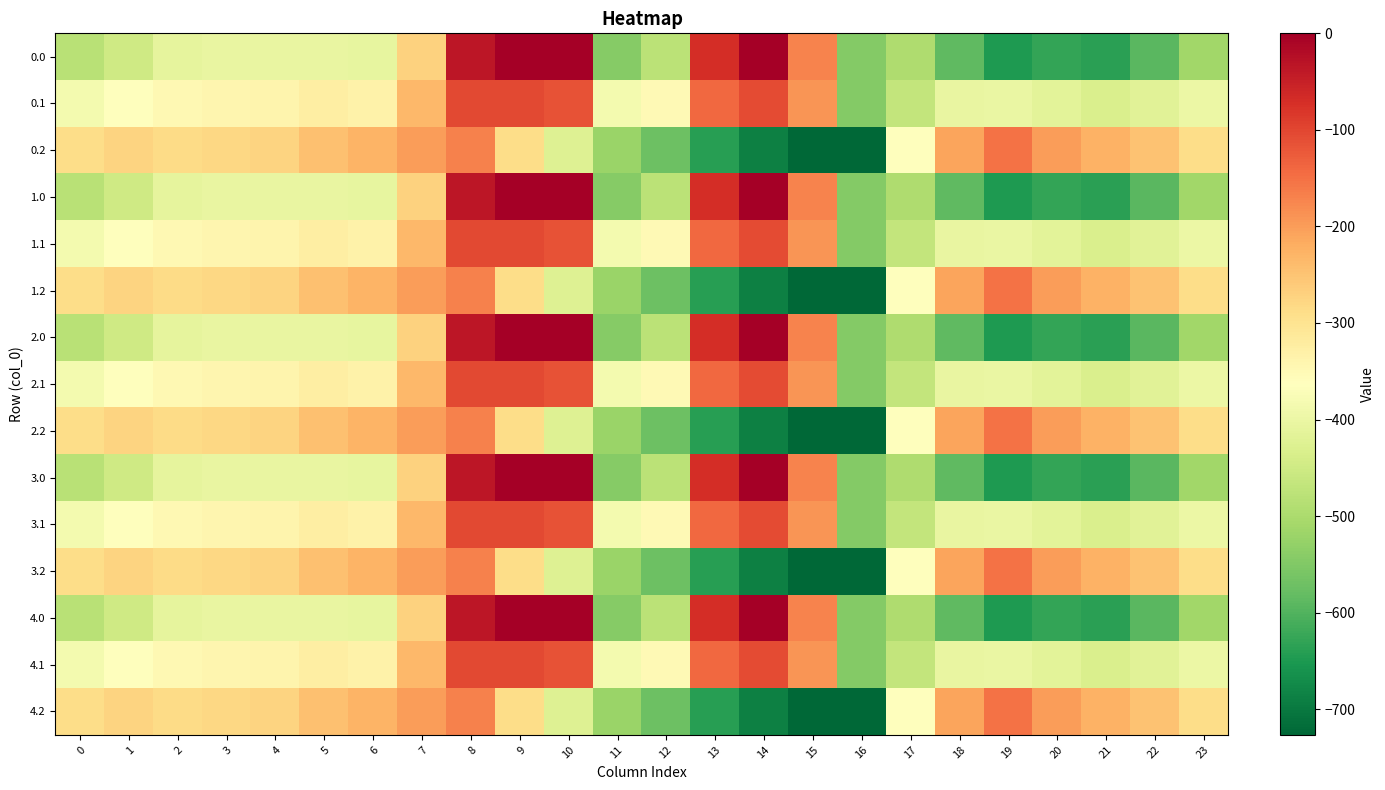

Which has a higher value, 19 or 21?

21